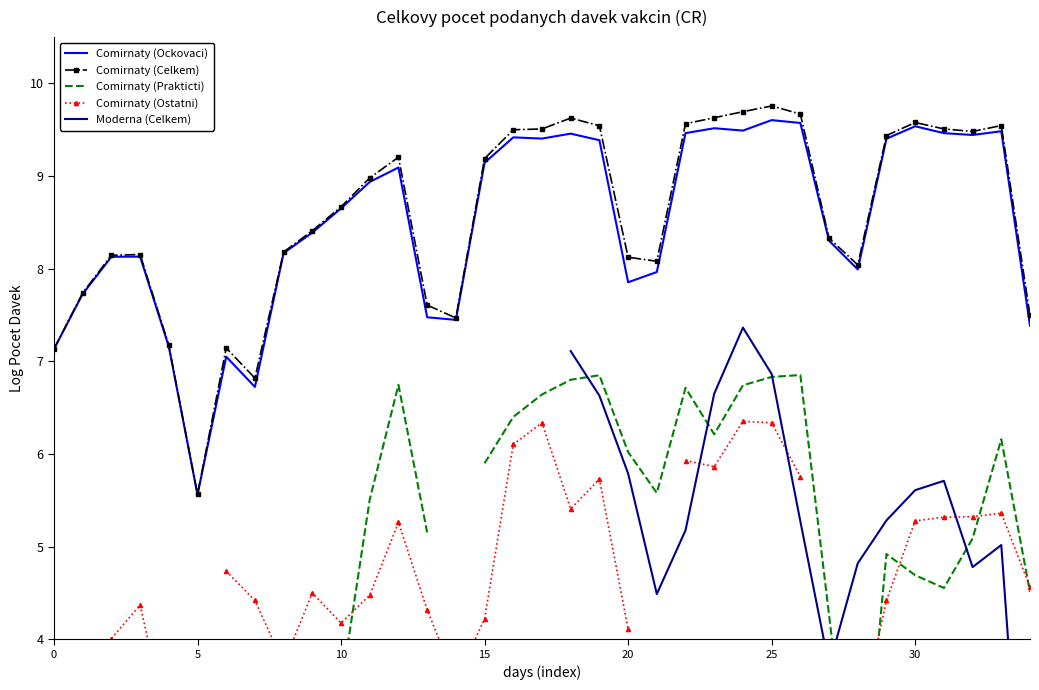

How many values in the Comirnaty (Ockovaci) series are below 8?

12